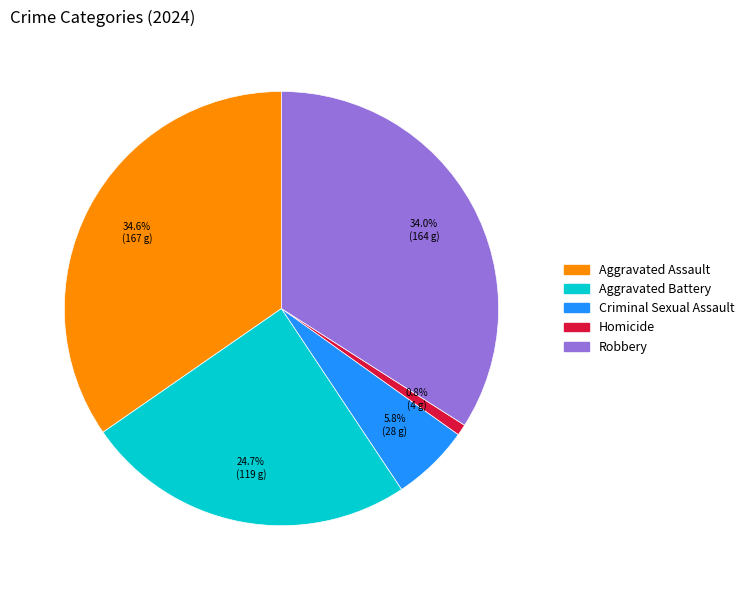

Which slice is the largest?

Aggravated Assault